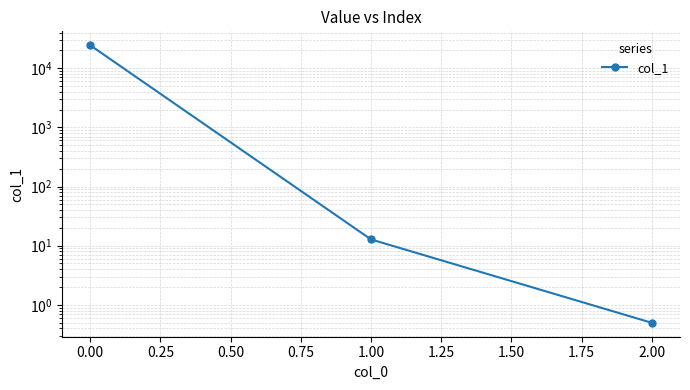

What is the value of the 3rd point from the left?

0.5